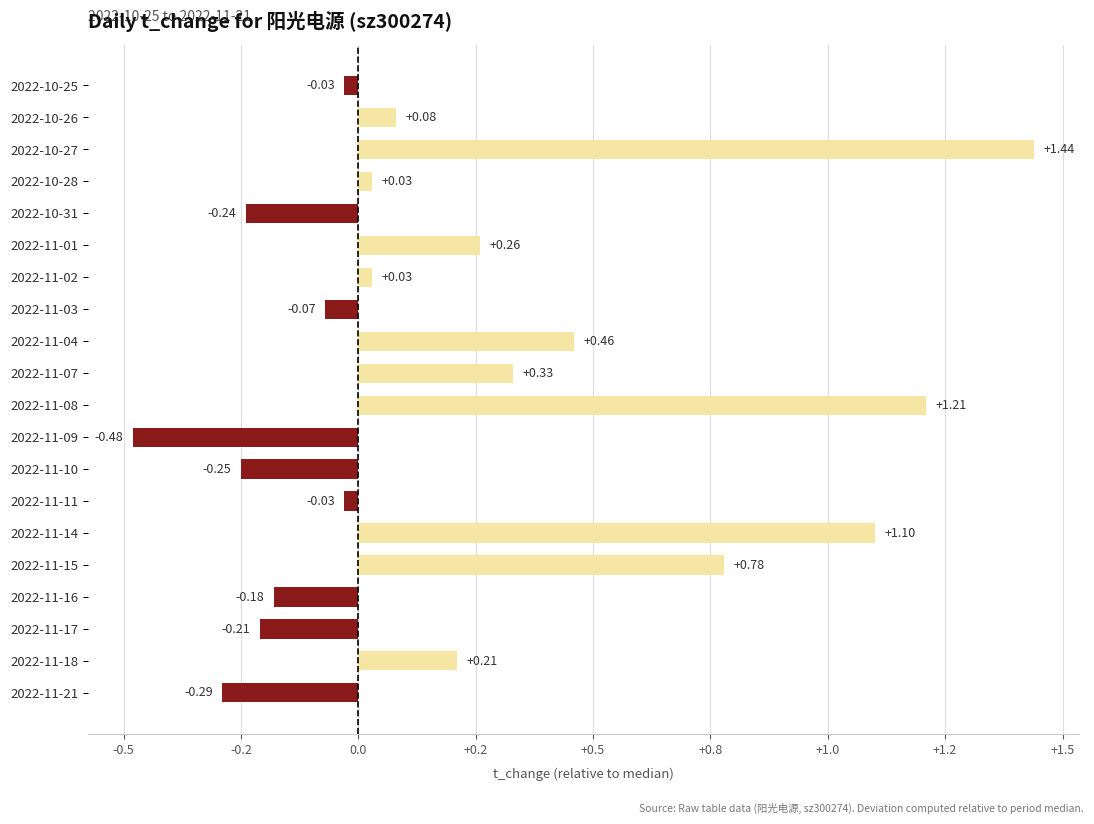

How many series are shown in this chart?

1